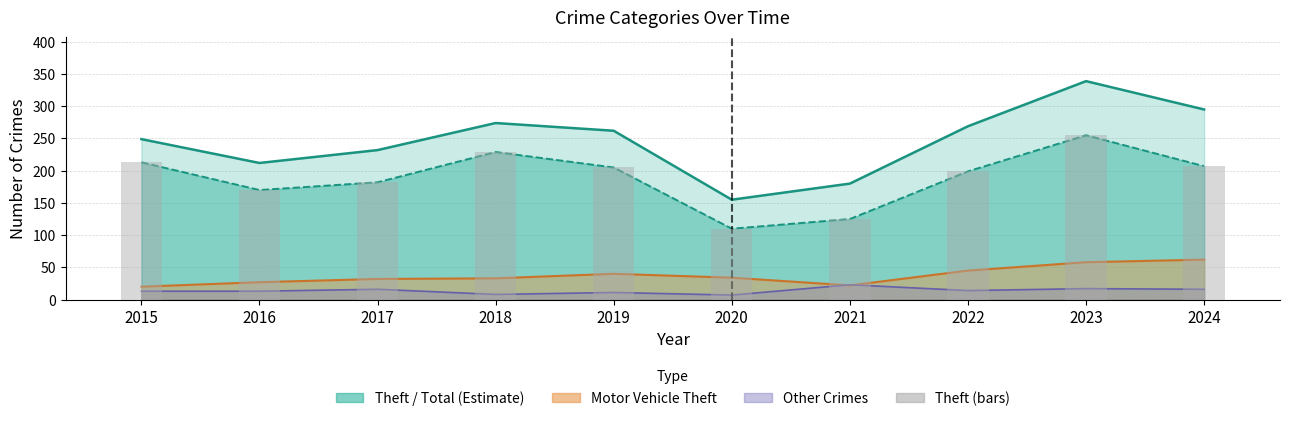

Reading right to left, what are all the values shown in this chart?

207	255	199	125	110	205	229	182	170	213